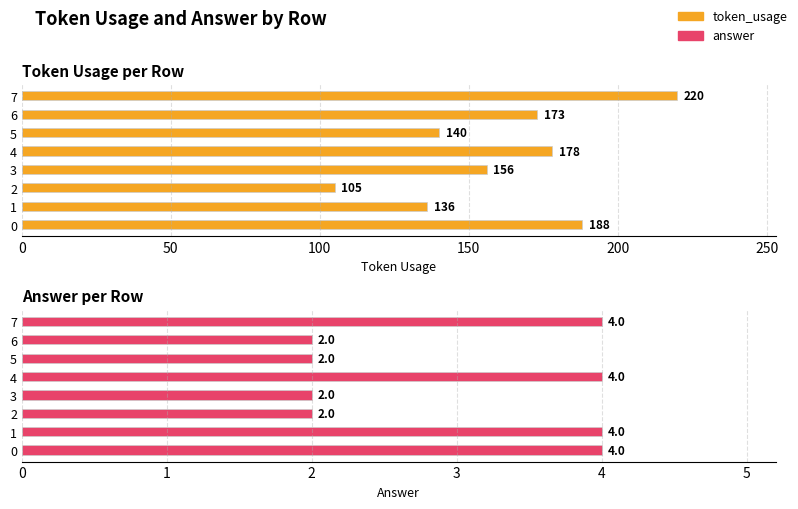

What is the difference between the maximum and minimum values in the answer series?

2